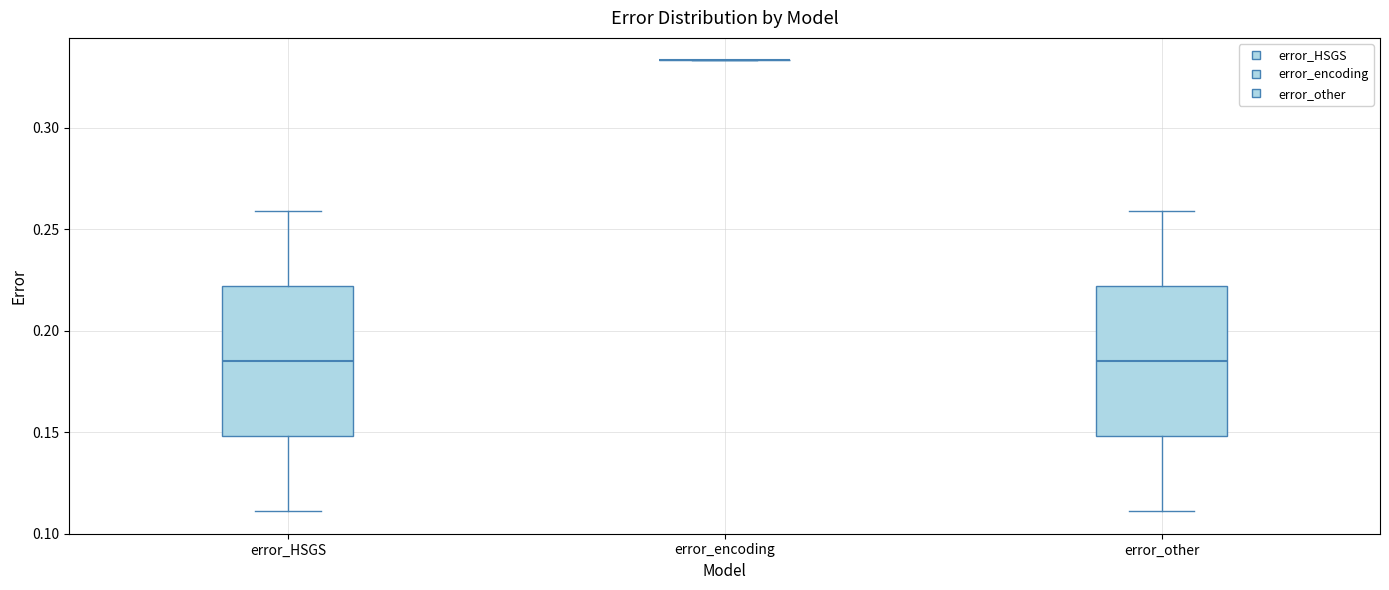

Where is the lower edge of the box for error_other on the y-axis? The values are not printed on the chart, so give them approximately, as read against the axis.

0.150